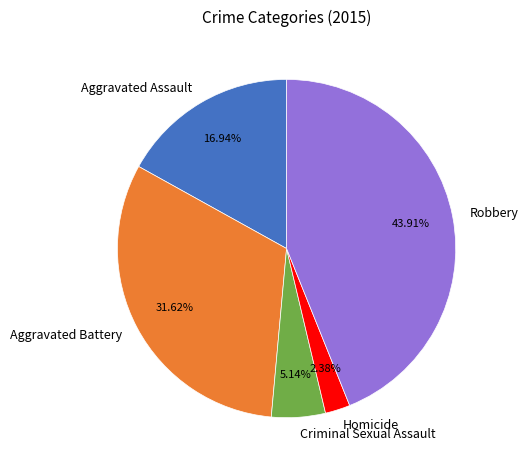

Rank the categories by value from lowest to highest.

Homicide, Criminal Sexual Assault, Aggravated Assault, Aggravated Battery, Robbery